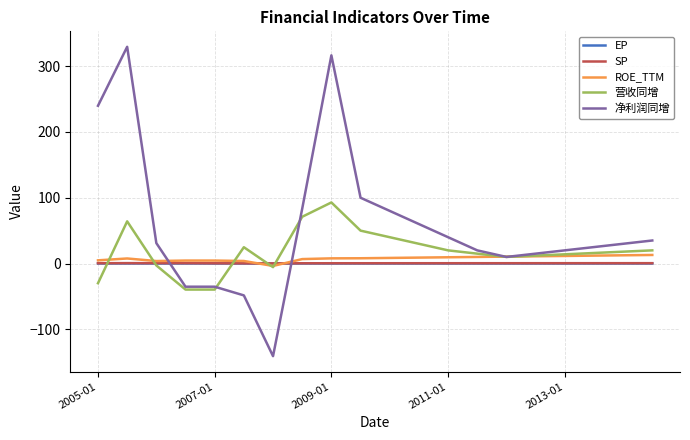

Which series has the widest spread of values?

净利润同增